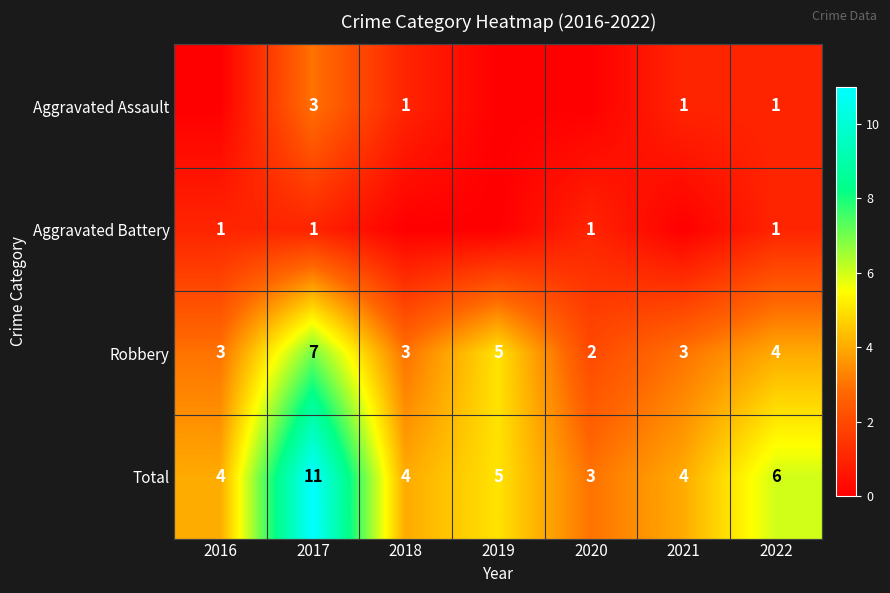

What is the difference between the Total values at 2017 and 2016?

7